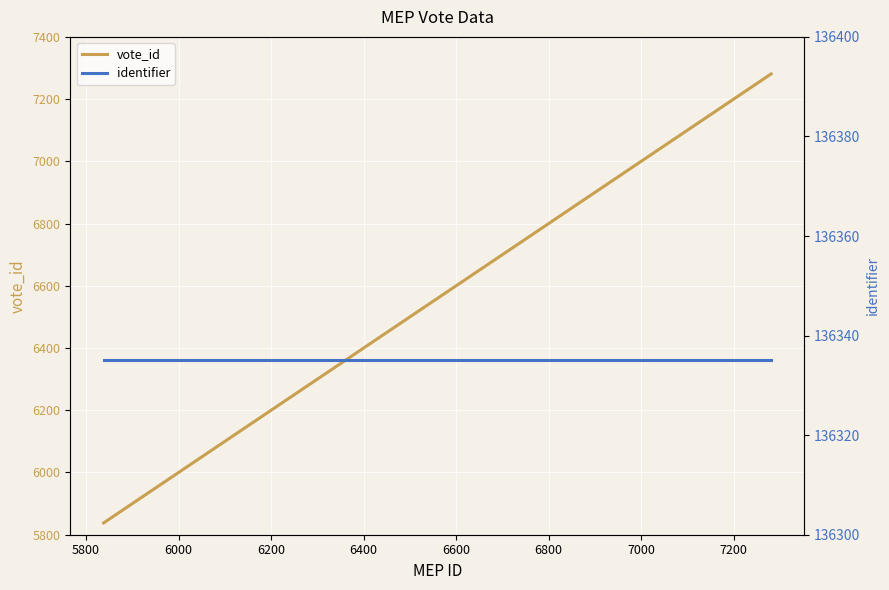

What is the minimum value for vote_id?

5838